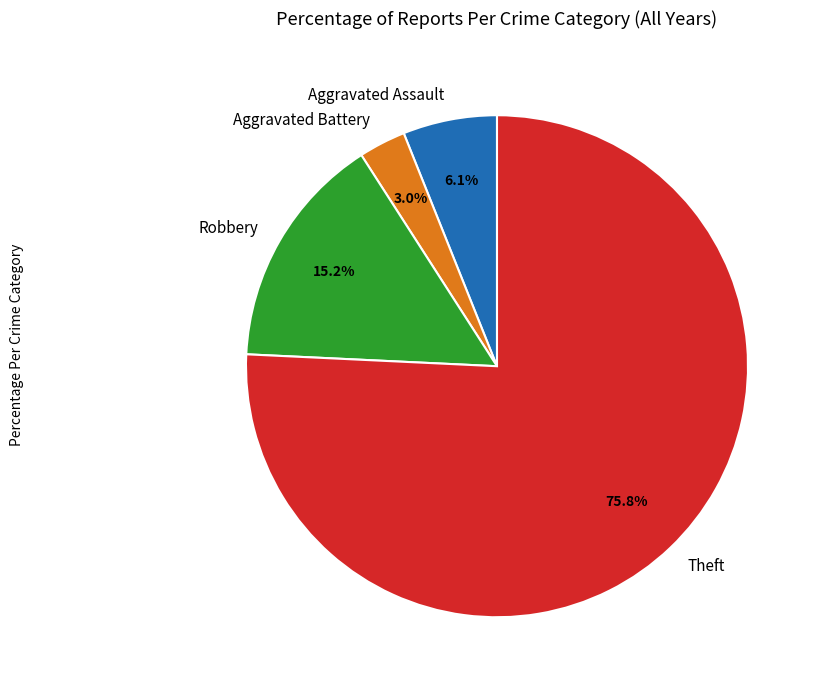

To the nearest percent, what portion does Robbery represent?

15%